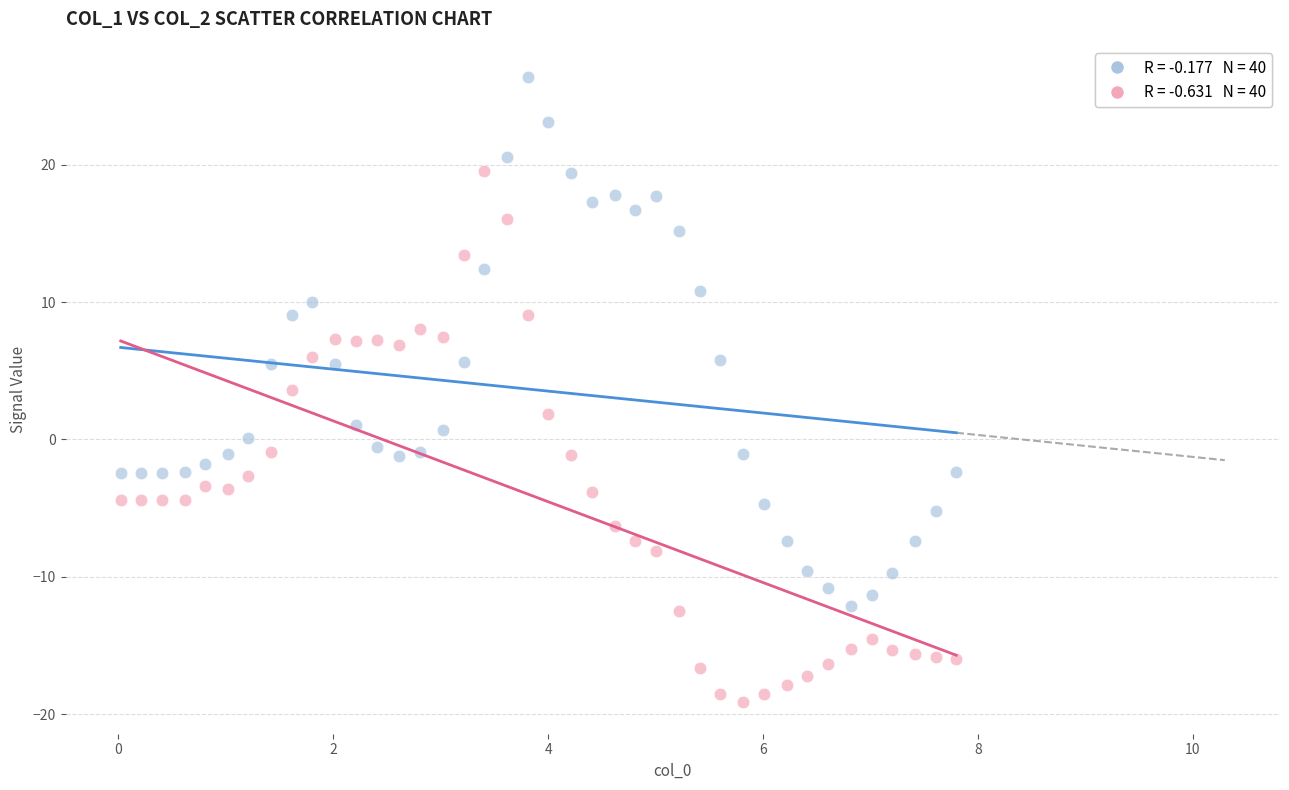

Across all series, what Y value is closest to 3?

3.6